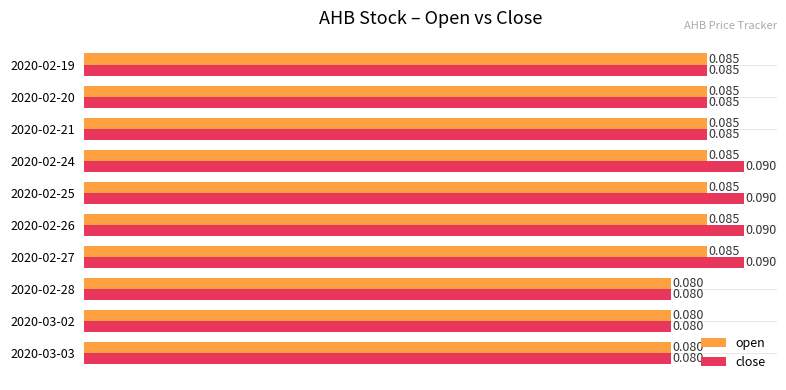

Which series has the largest range (max minus min)?

close